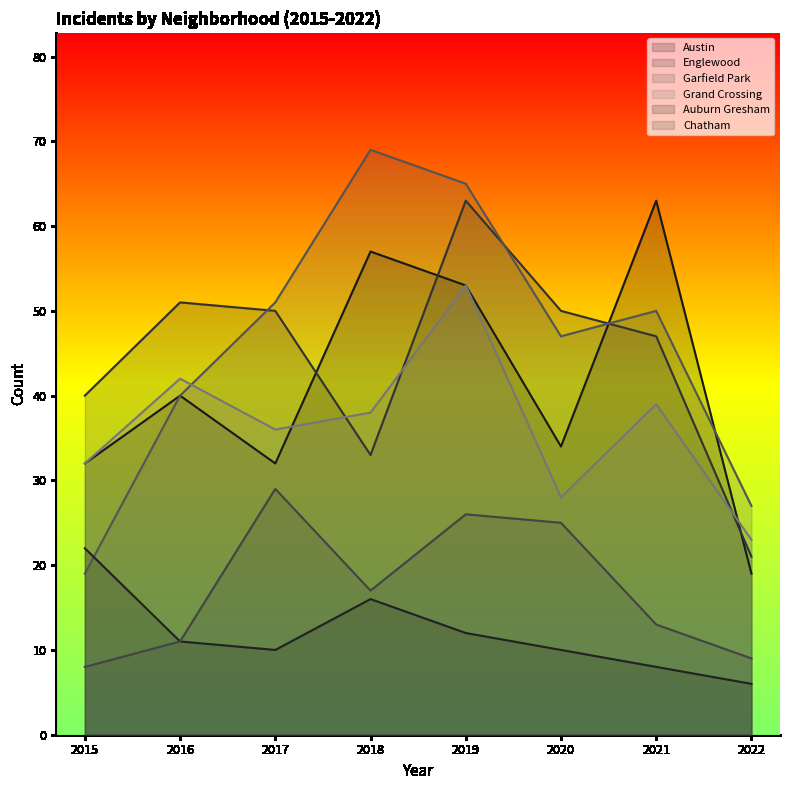

List the labels in order of Chatham value, largest first.

2017, 2019, 2020, 2018, 2021, 2016, 2022, 2015